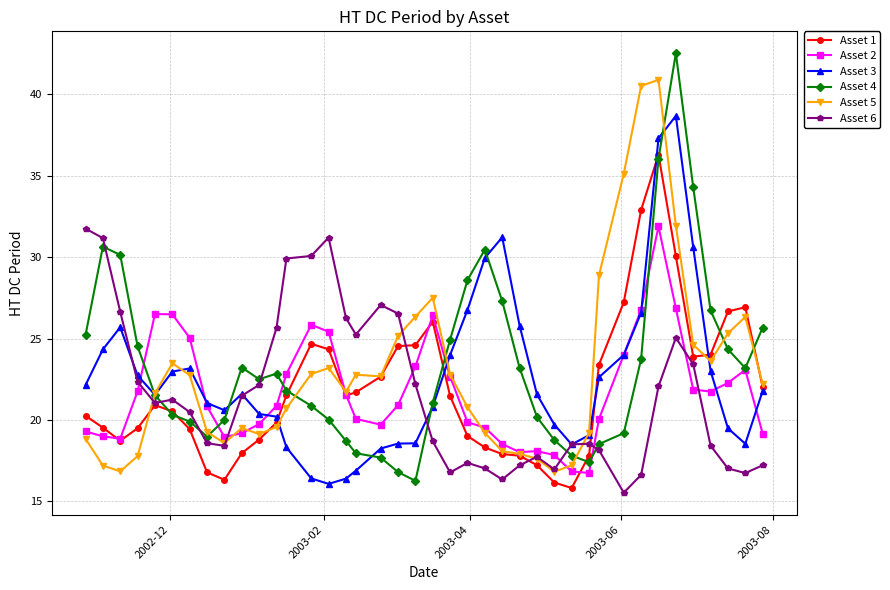

What is the value of the Asset 2 point at the 2nd from the left?

19.0